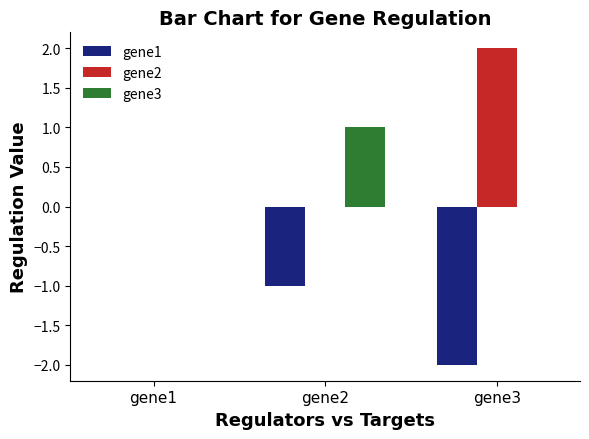

Are the bars grouped side by side (vs. stacked)?

Yes